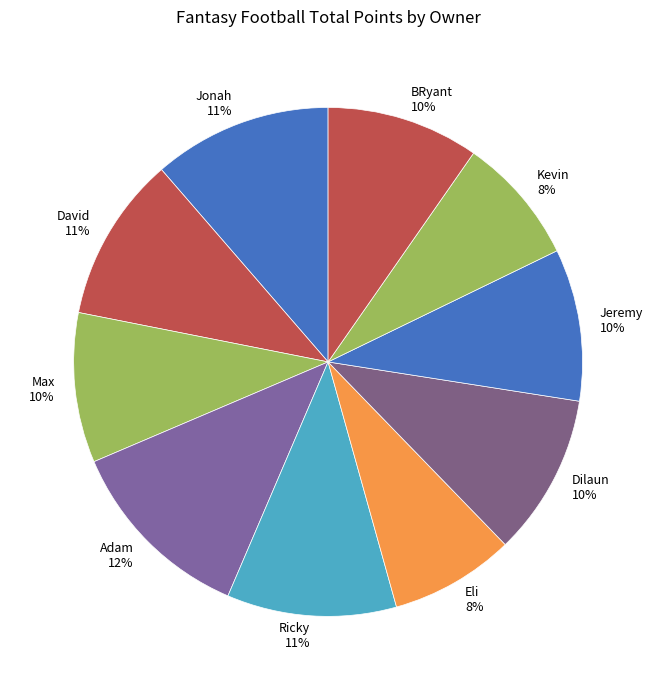

Does BRyant account for over 50% of the chart?

No